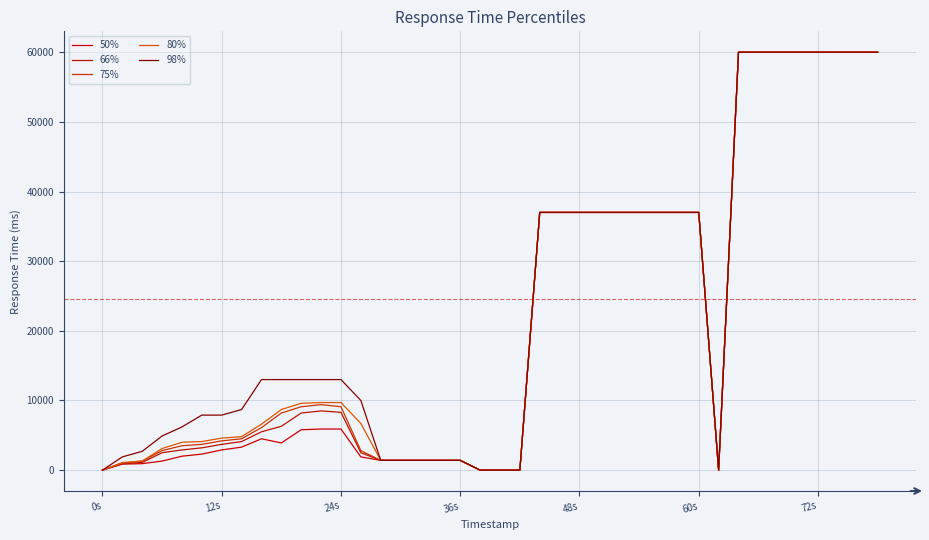

How many lines are shown in the chart?

5